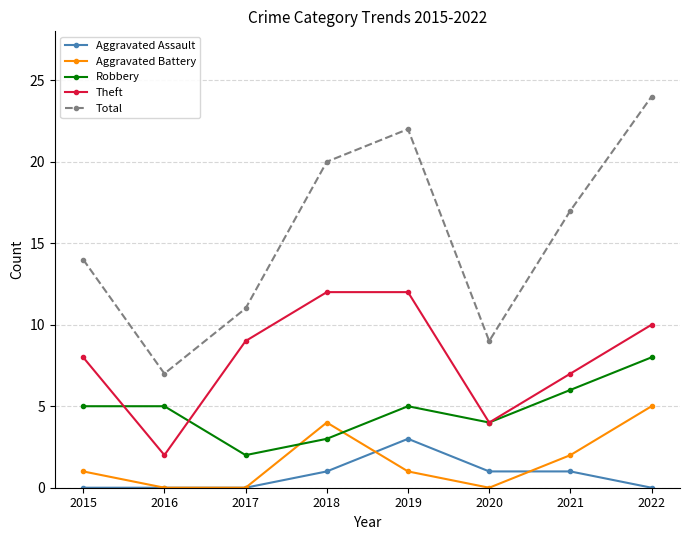

Is the value of Aggravated Battery at 2016 greater than the value of Total at 2021?

No